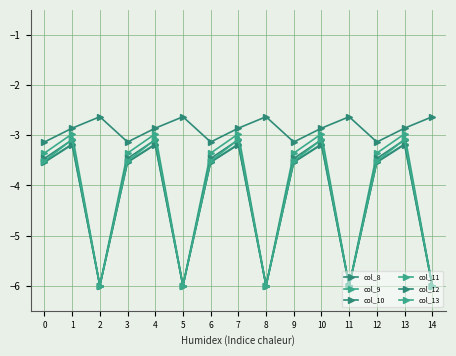

The value of col_10 at 1 is -3.1. True or false?

True